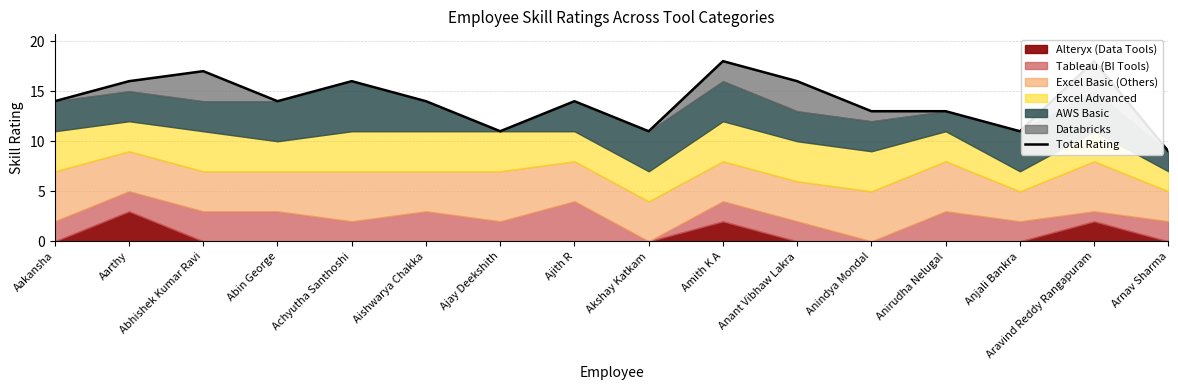

Is it true that the value at Amith K A is 26?

False